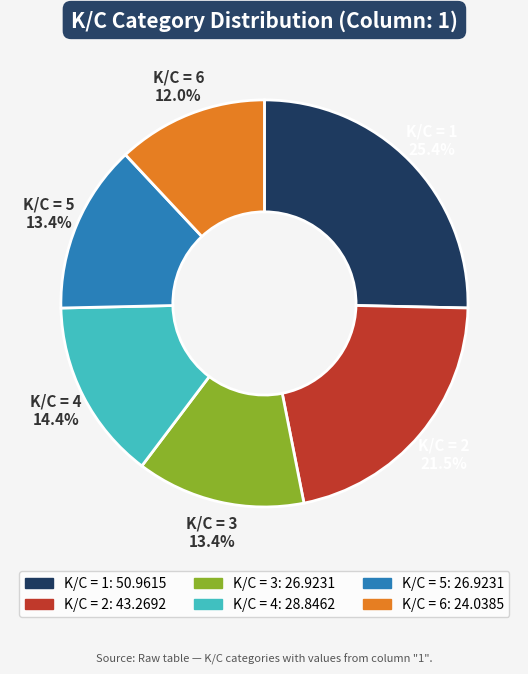

Is there a majority slice in this chart?

No